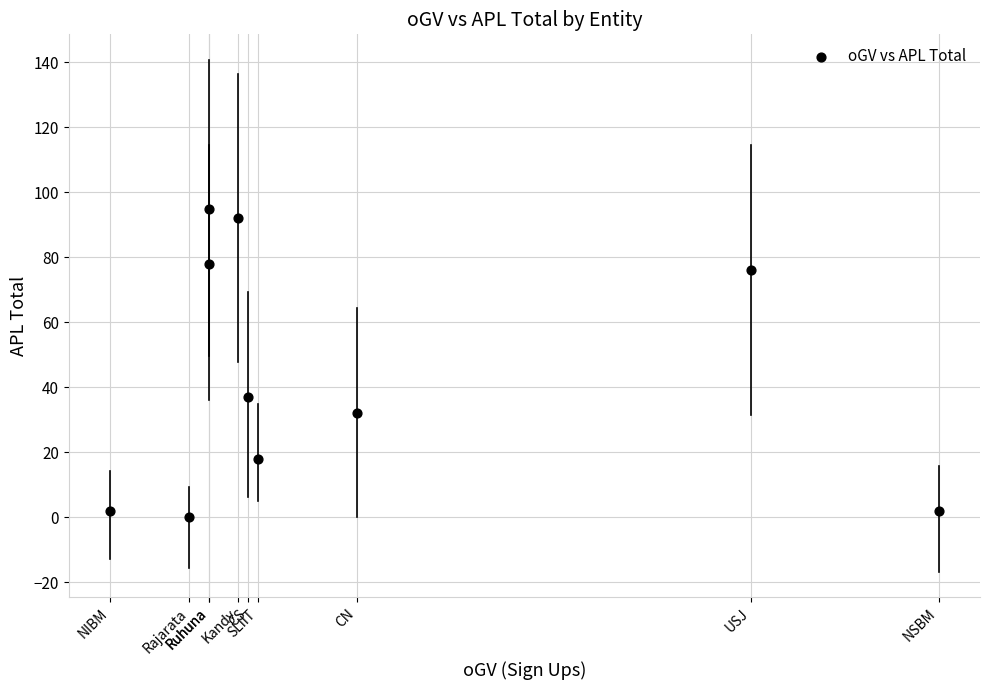

What is the average X value?

25